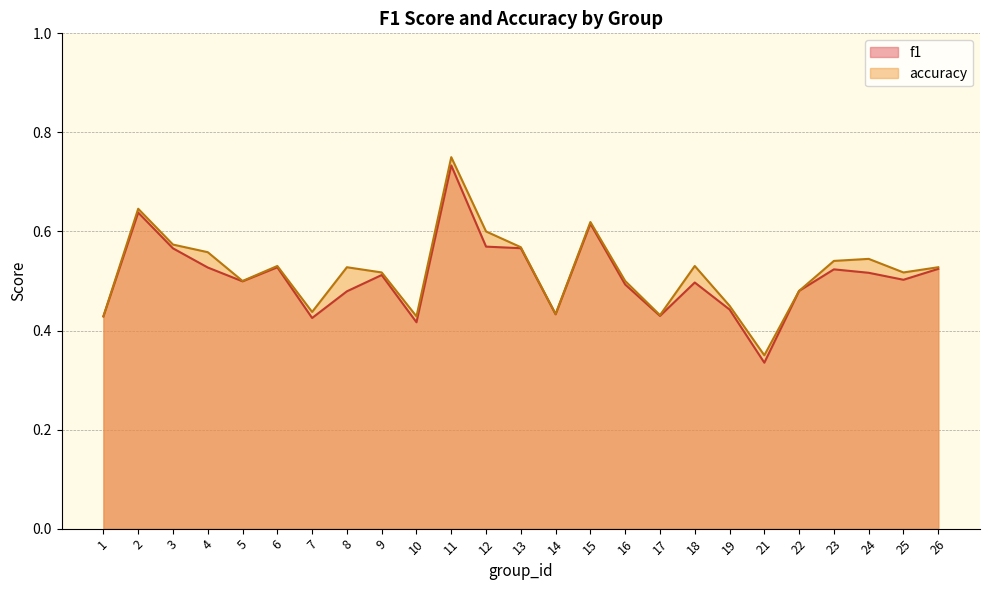

Rank the series by their average value, from highest to lowest.

accuracy, f1